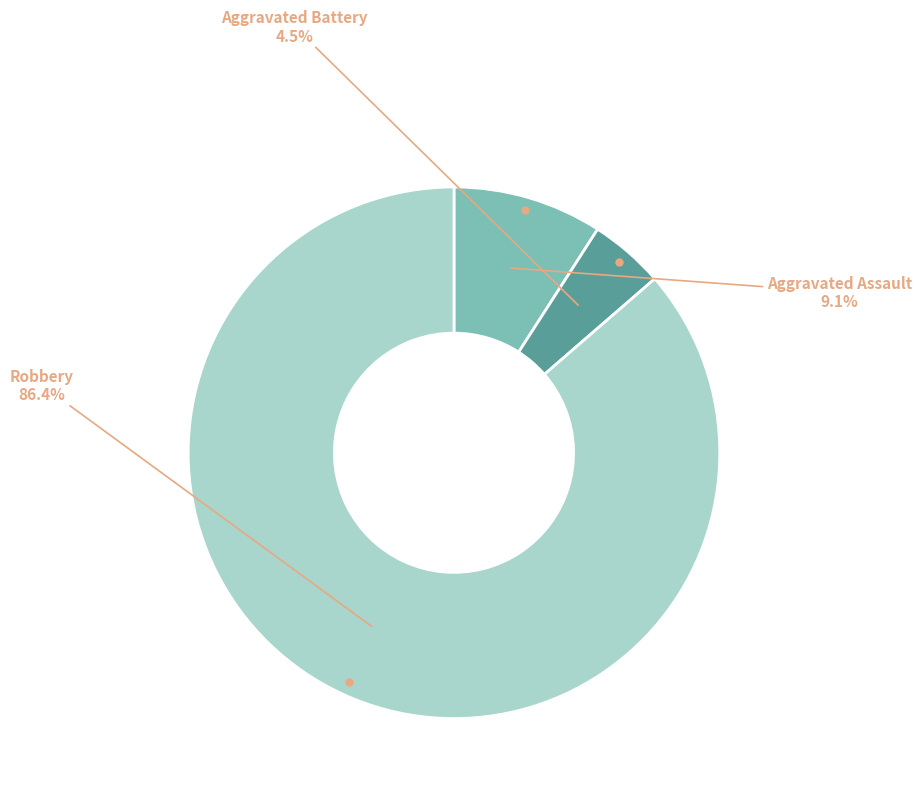

Is there a majority slice in this chart?

Yes